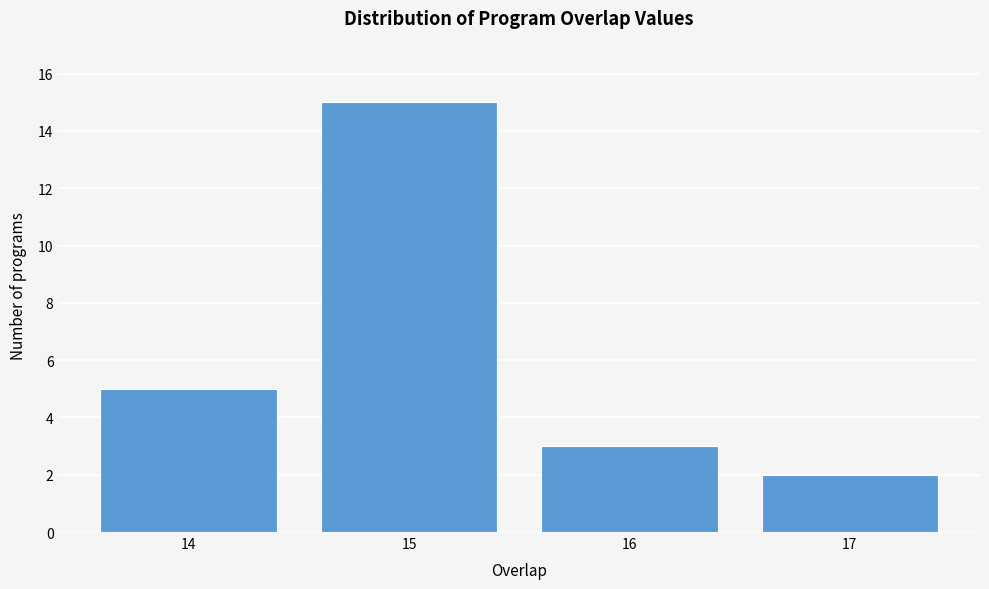

Which range on the x-axis has the tallest bar?

14.5 to 15.5